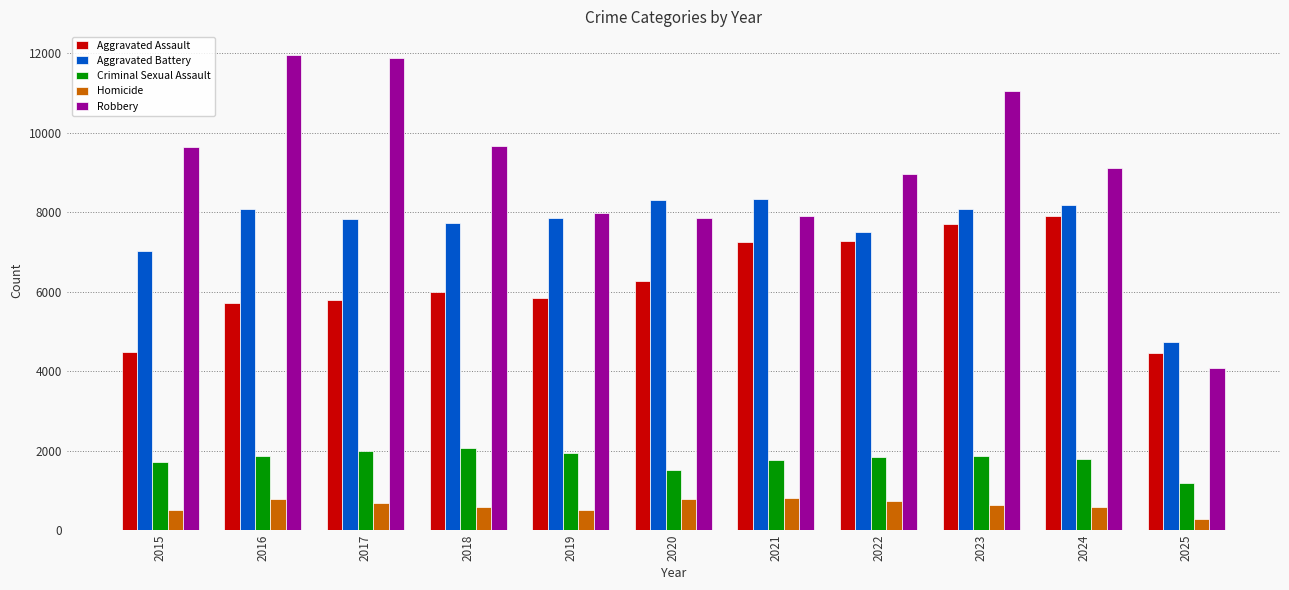

Is the value of Aggravated Battery at 2025 greater than the value of Robbery at 2023?

No